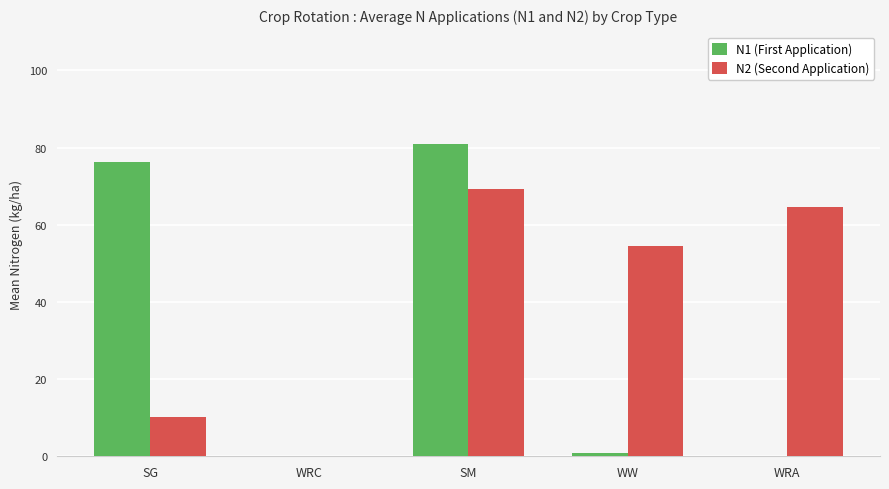

What is the sum of all N1 (First Application) values?

158.0